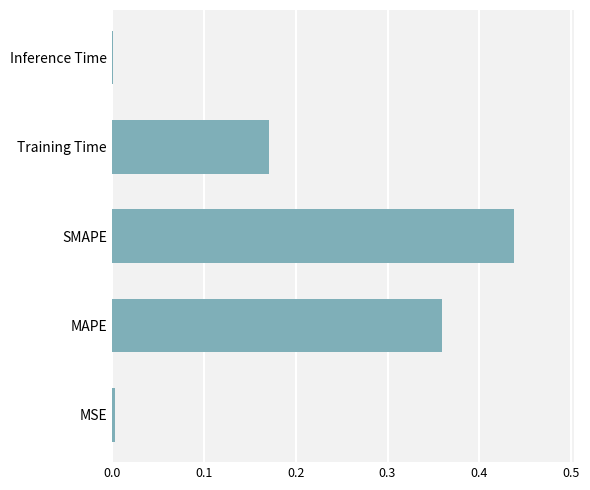

The chart shows a value of 0.0 at Inference Time. True or false?

True